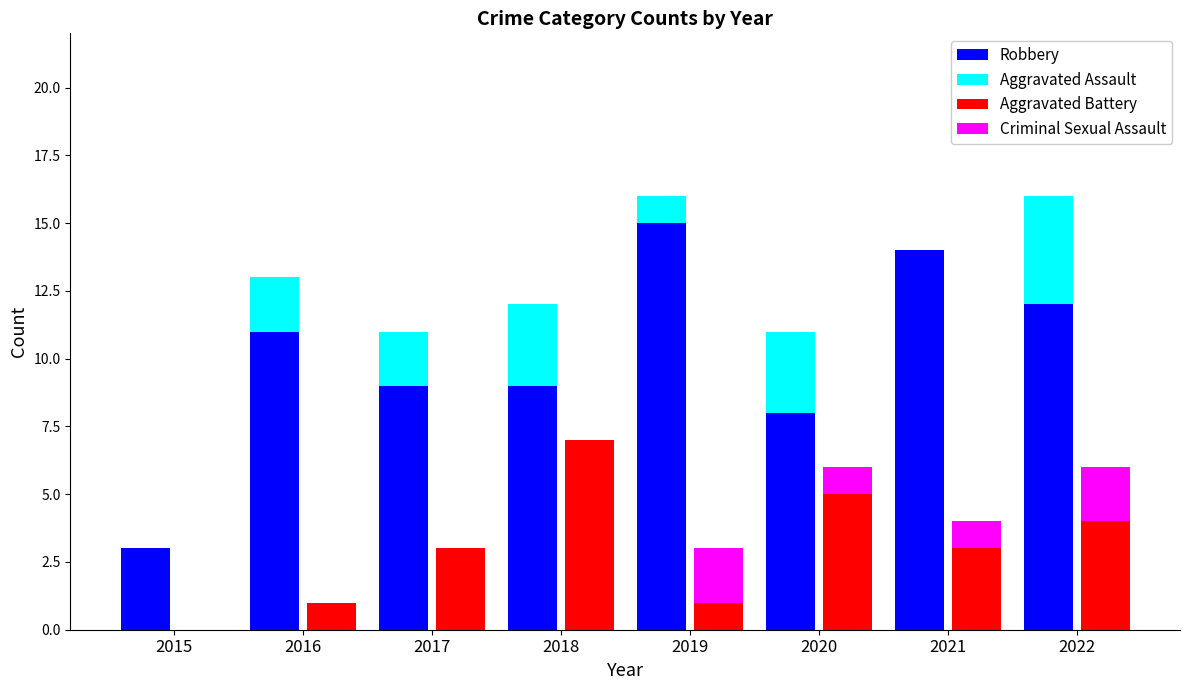

True or false: Robbery has a value of 15 at 2017.

False